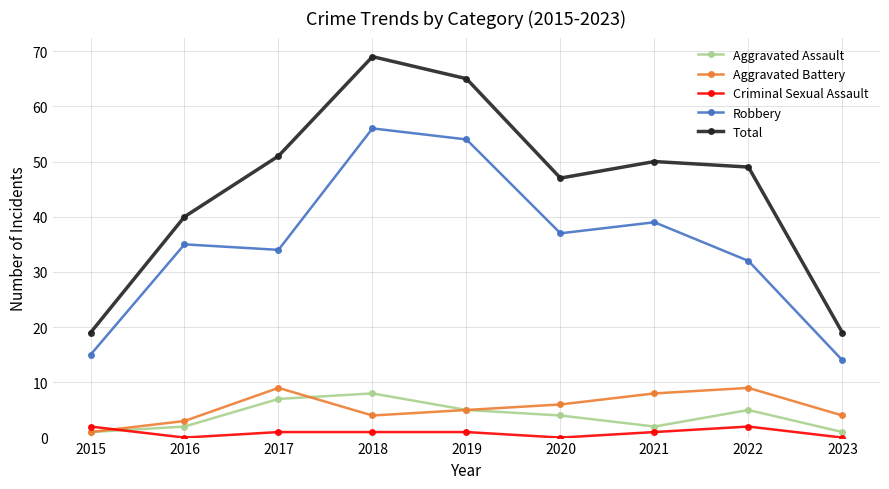

True or false: Aggravated Battery and Total cross at least once.

False